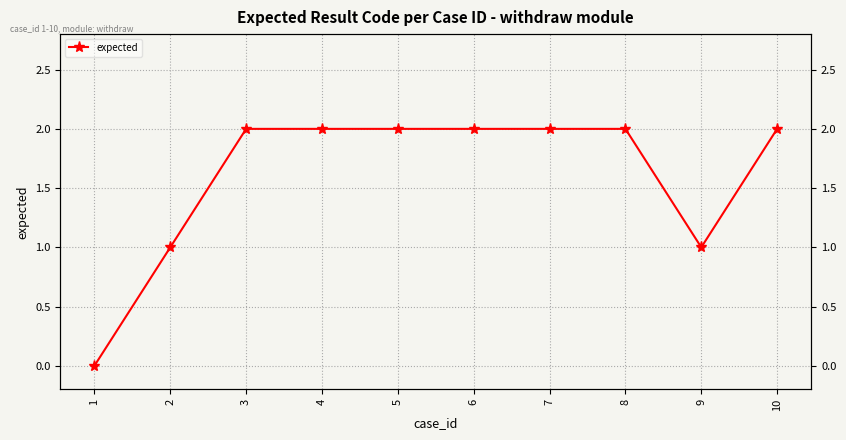

How many values are between 1 and 2?

9